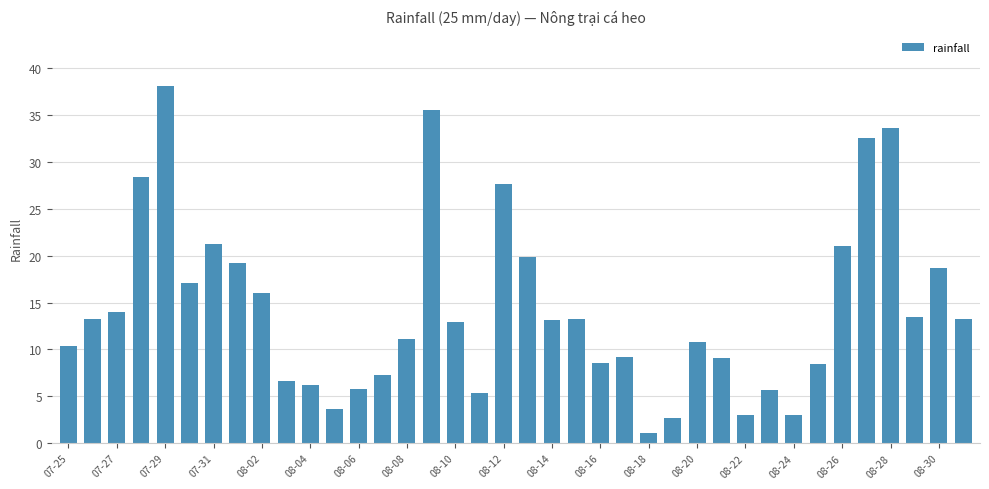

What is the value of the 19th bar from the left?

27.7